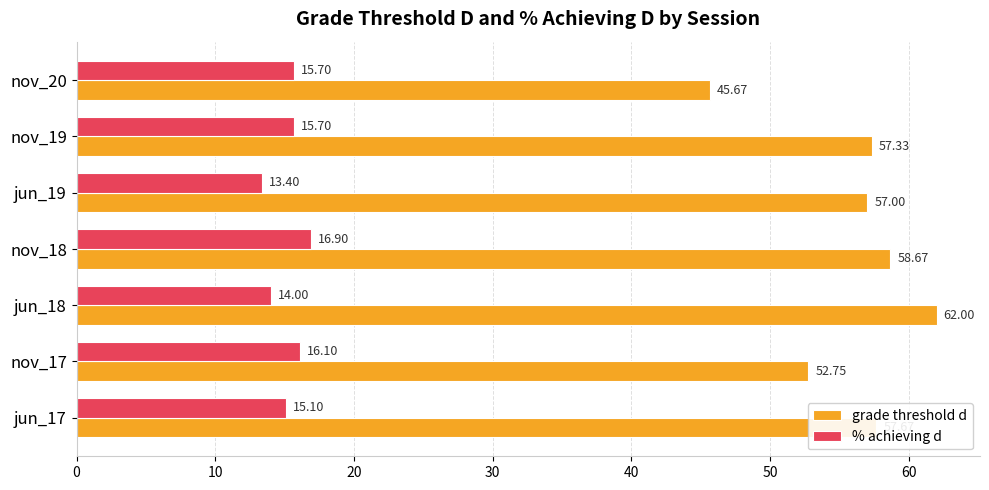

What is the average value of the grade threshold d series?

55.9